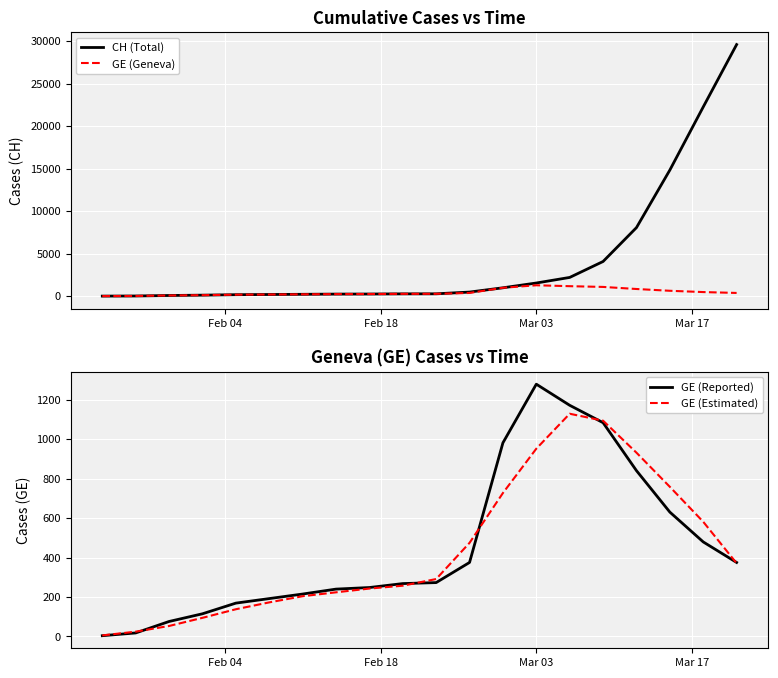

Which series has the largest range (max minus min)?

CH (Total)